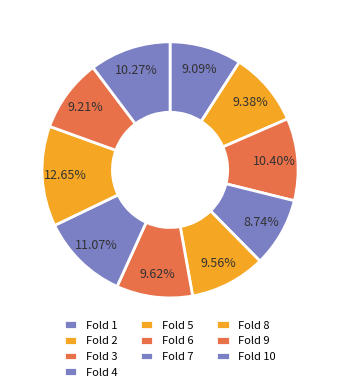

Is it true that Fold 10 is 1% of the pie?

False